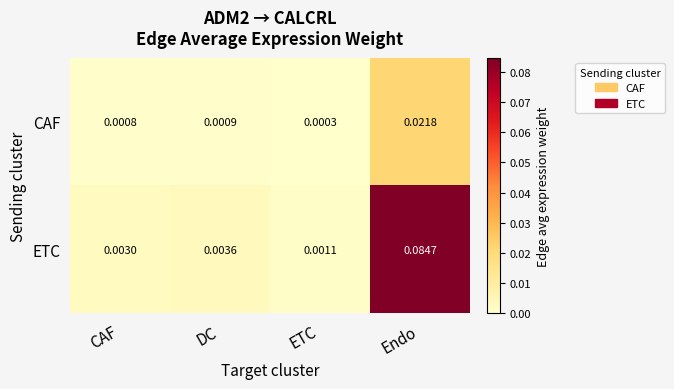

Which series has the largest total across all categories?

ETC